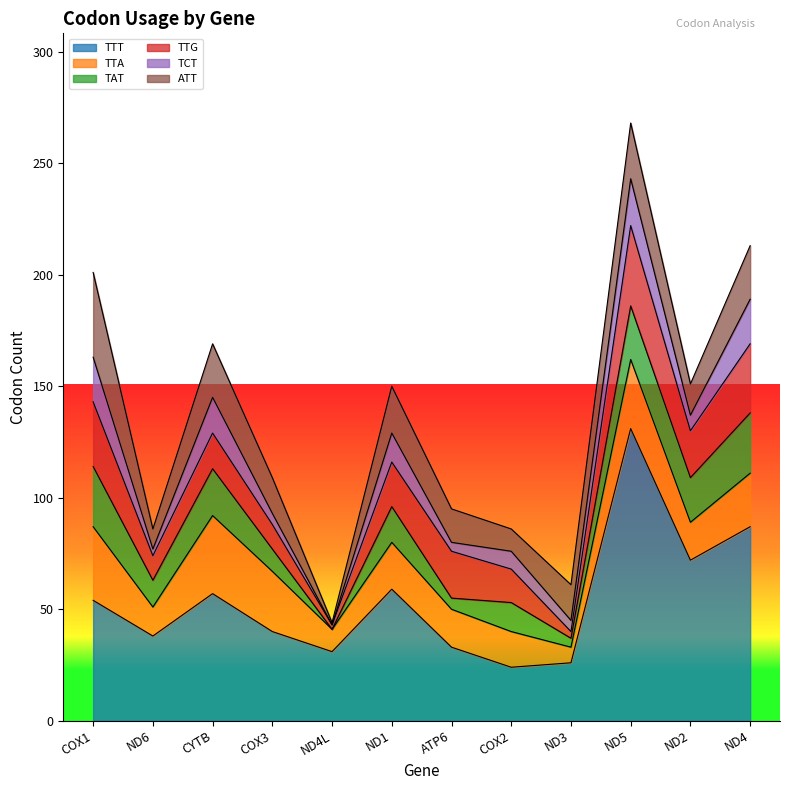

Reading left to right, what are all the values shown in this chart?

TTT: 54	38	57	40	31	59	33	24	26	131	72	87
TTA: 33	13	35	27	10	21	17	16	7	31	17	24
TAT: 27	12	21	10	0	16	5	13	4	24	20	27
TTG: 29	11	16	11	2	20	21	15	3	36	21	31
TCT: 20	3	16	5	0	13	4	8	5	21	7	20
ATT: 38	9	24	16	1	21	15	10	16	25	14	24